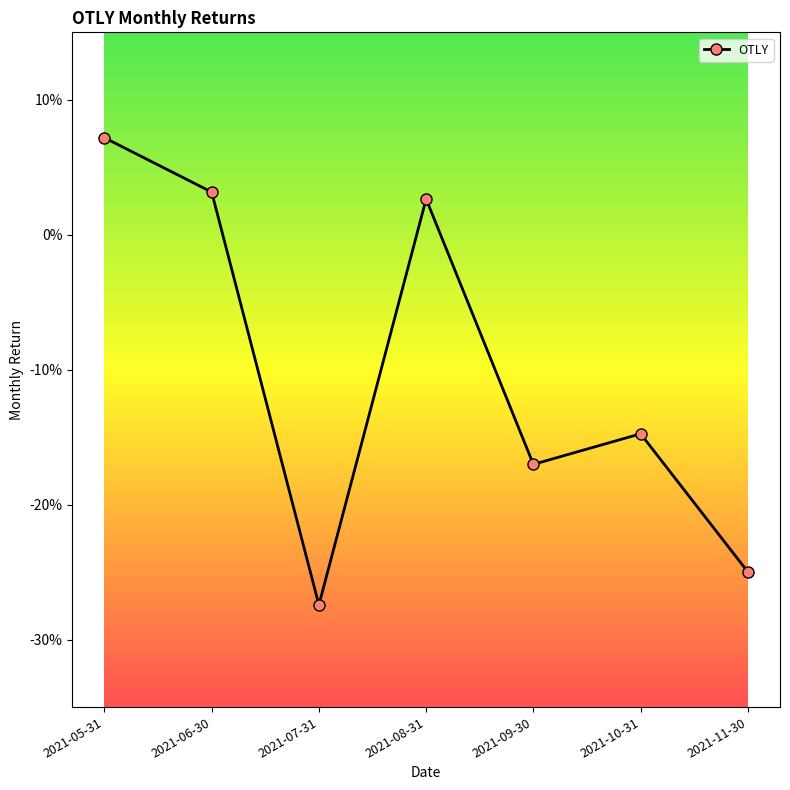

How many lines are shown in the chart?

1